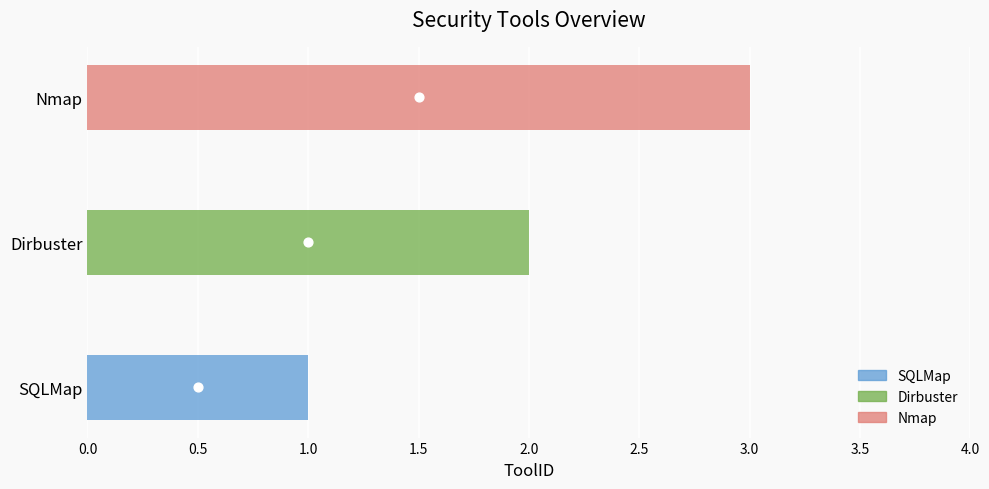

What is the ratio of the value at SQLMap to the value at Dirbuster?

0.5